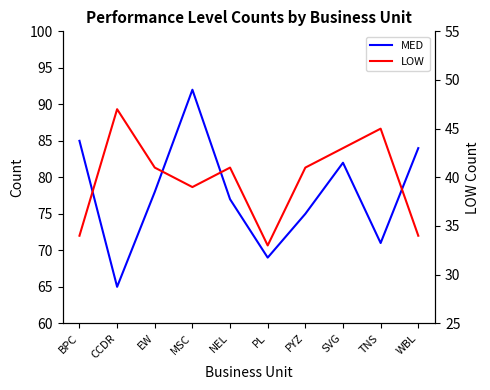

At how many categories does at least one series exceed 53?

10